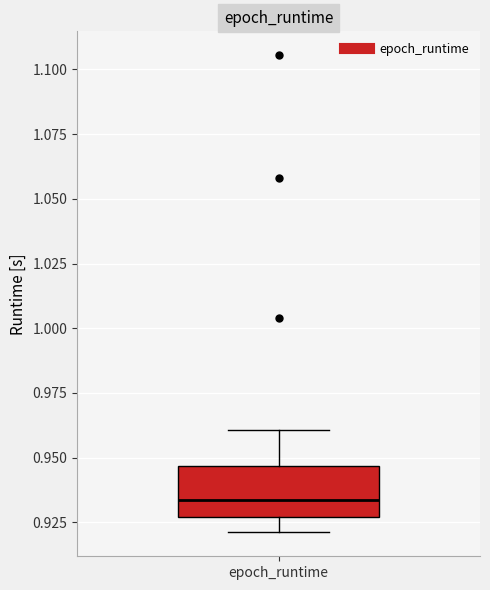

Read this box plot against the y-axis: the position of the median line, the range covered by the box, and the ends of both whiskers. The values are not printed on the chart, so give them approximately, as read against the axis.

median 0.935, box 0.925 to 0.945, whiskers 0.920 to 0.960